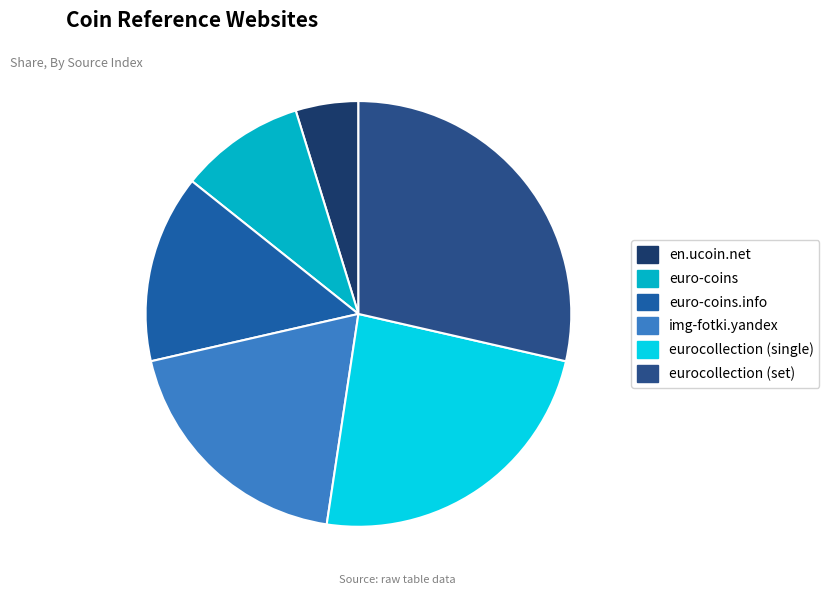

Rank the categories by value from lowest to highest.

en.ucoin.net, euro-coins, euro-coins.info, img-fotki.yandex, eurocollection (single), eurocollection (set)